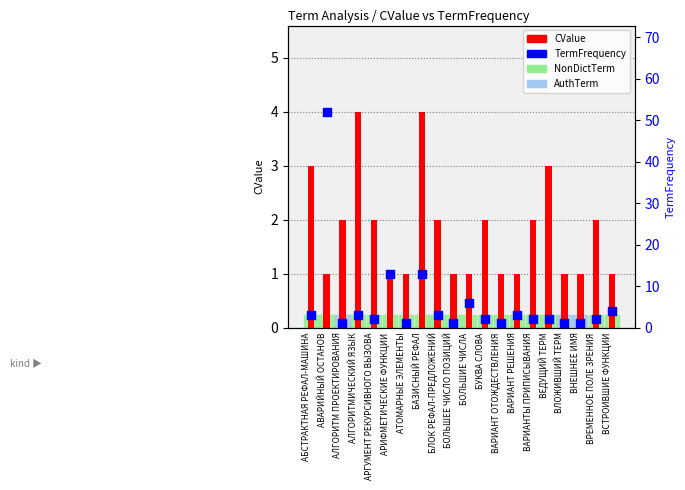

Which series reaches the maximum Y coordinate?

TermFrequency